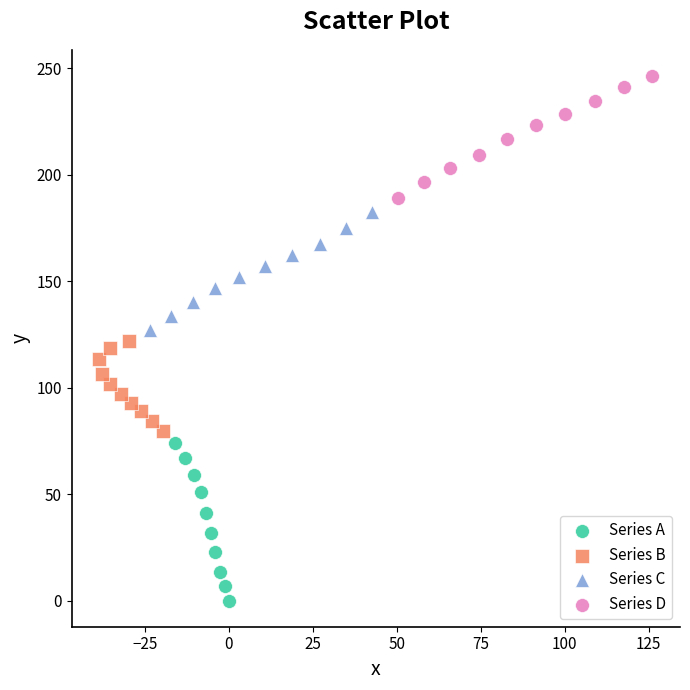

Which series reaches the maximum Y coordinate?

Series D